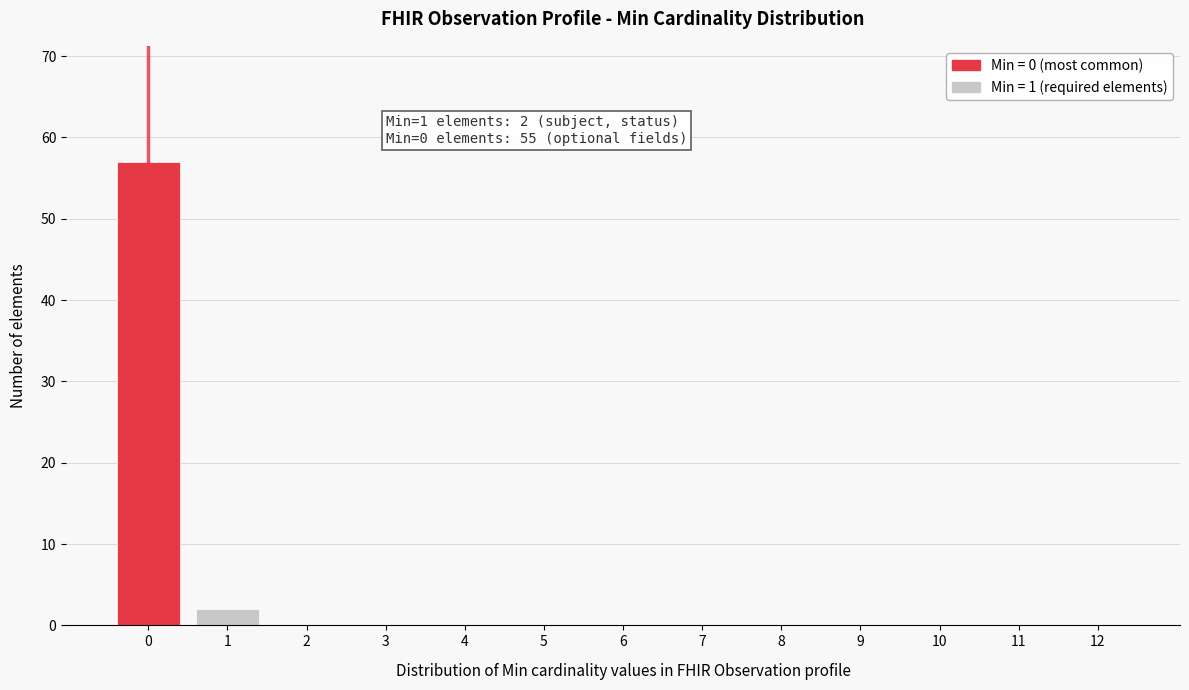

Reading left to right, transcribe all the data shown in this chart.

0=57	1=2	2=0	3=0	4=0	5=0	6=0	7=0	8=0	9=0	10=0	11=0	12=0